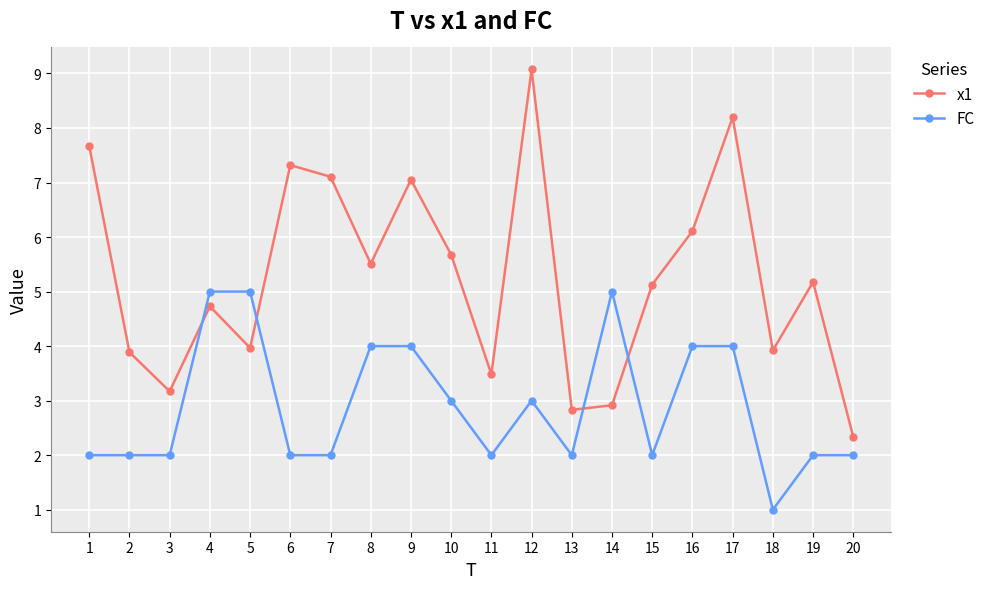

What is the sum of the x1 values at 19 and 15?

10.3